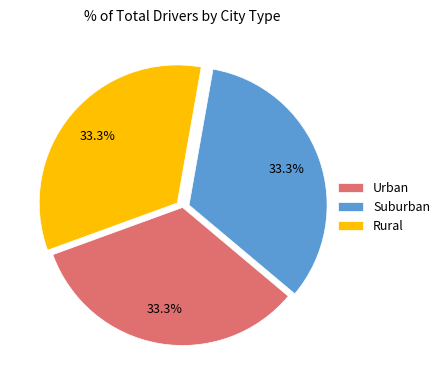

Does any single category account for the majority?

No